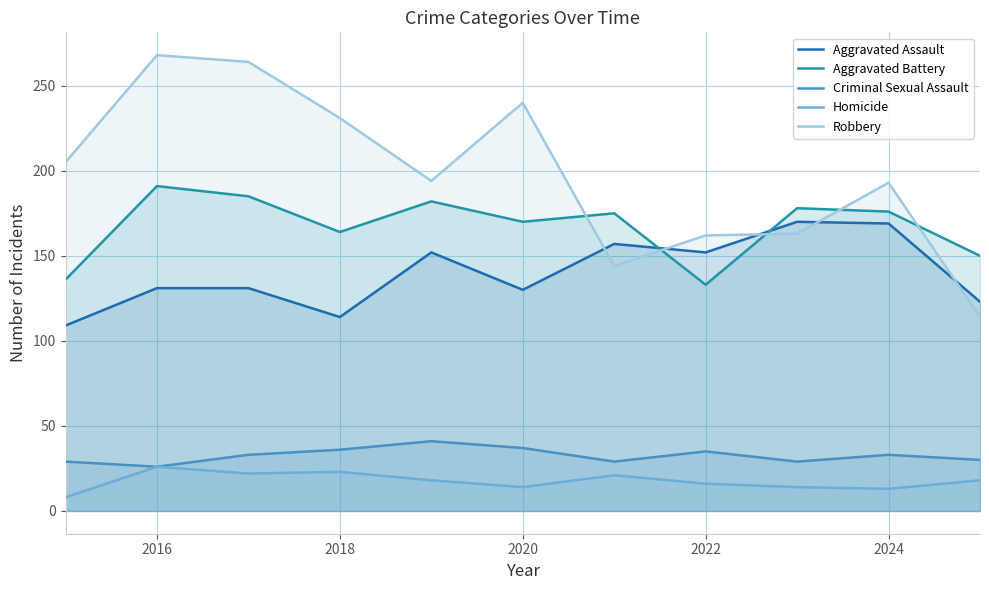

At how many categories does at least one series exceed 62?

11